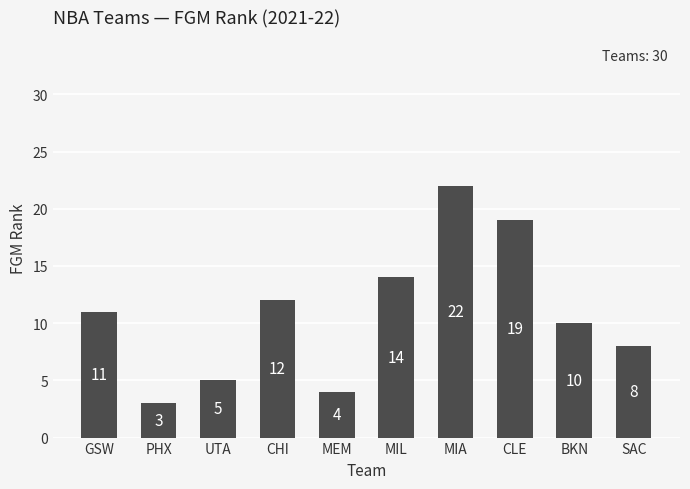

What is the value of the 2nd bar from the left?

3